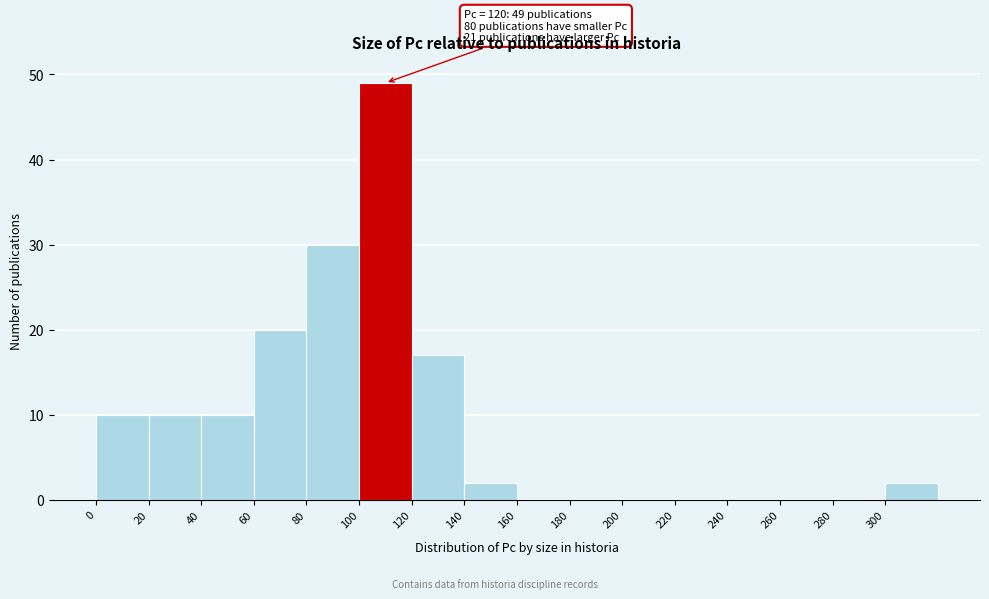

Which range on the x-axis has the tallest bar?

100 to 120